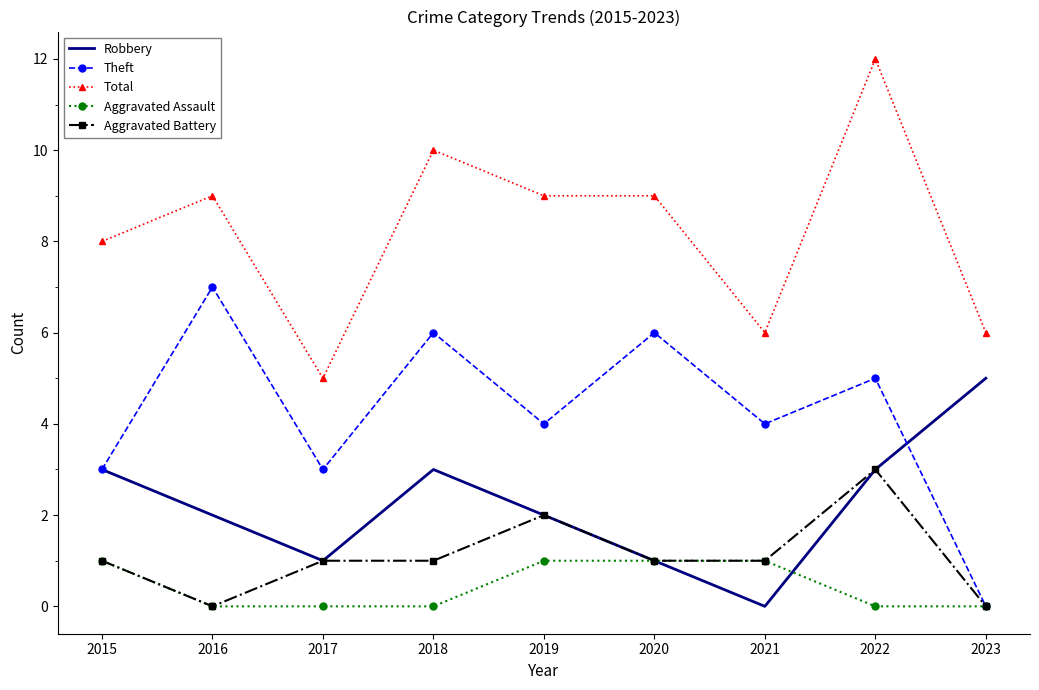

True or false: Theft and Total intersect in this chart.

False